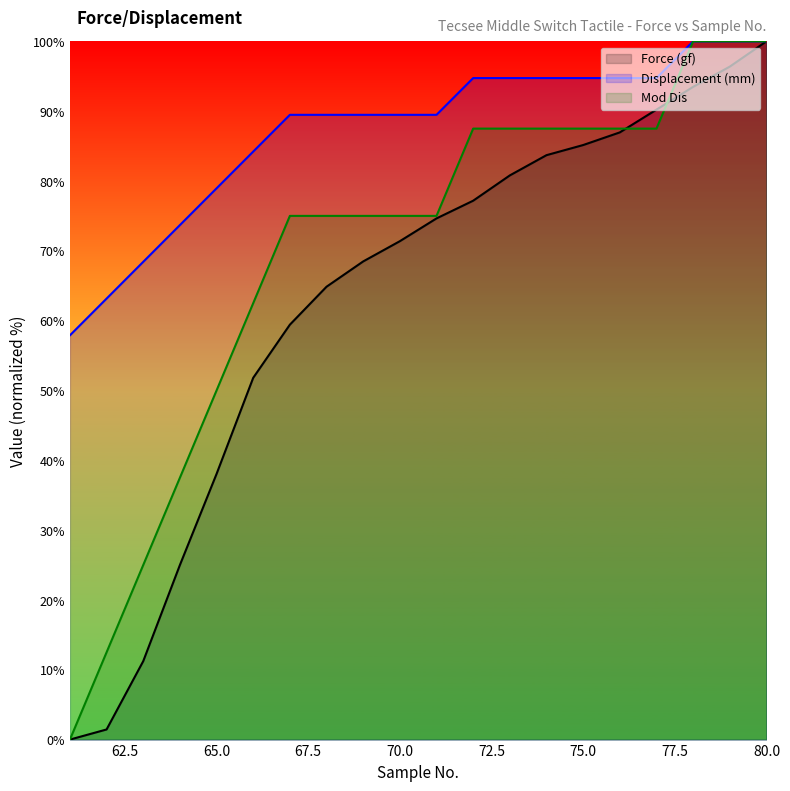

What are all the series names shown in the legend?

Force (gf), Displacement (mm), Mod Dis